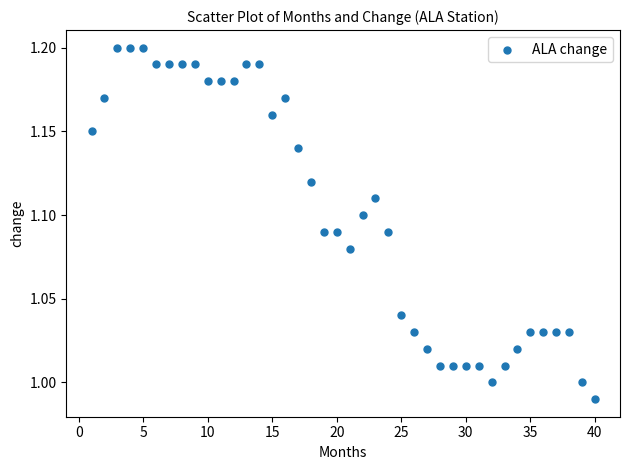

What is the range of X values (max minus min)?

39.0